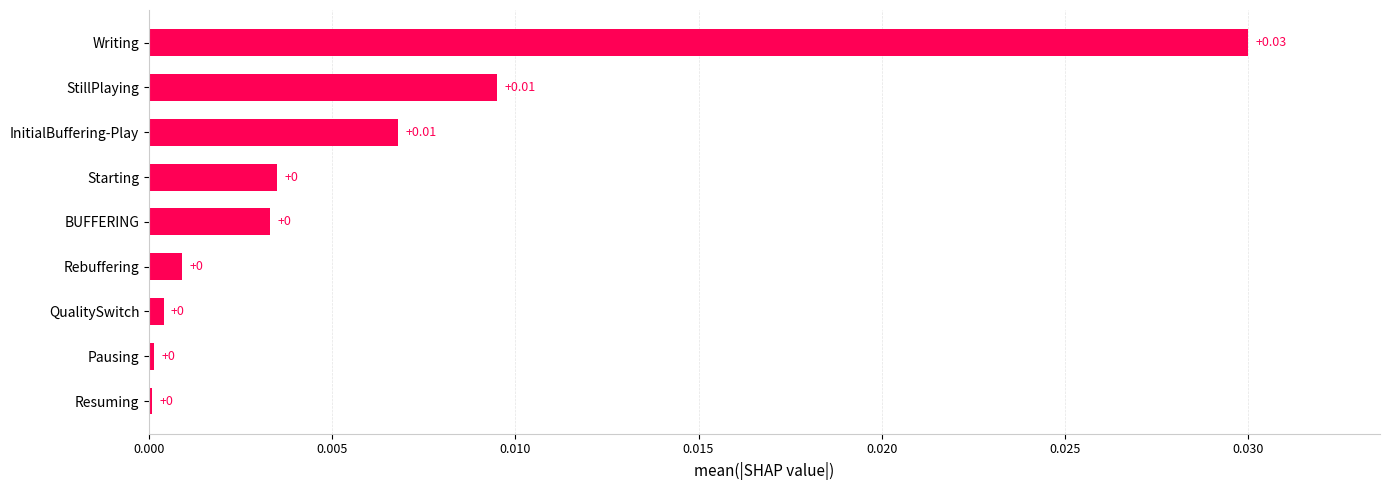

Which label corresponds to the largest value in the chart?

Writing